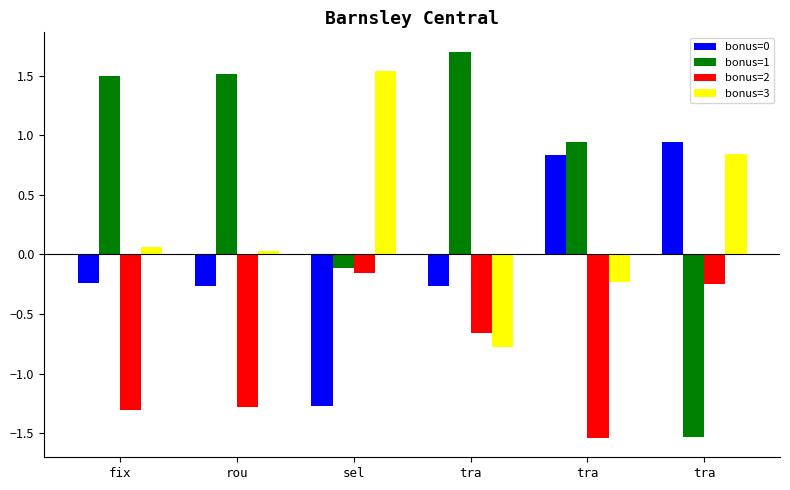

Which series has the largest total across all categories?

bonus=1